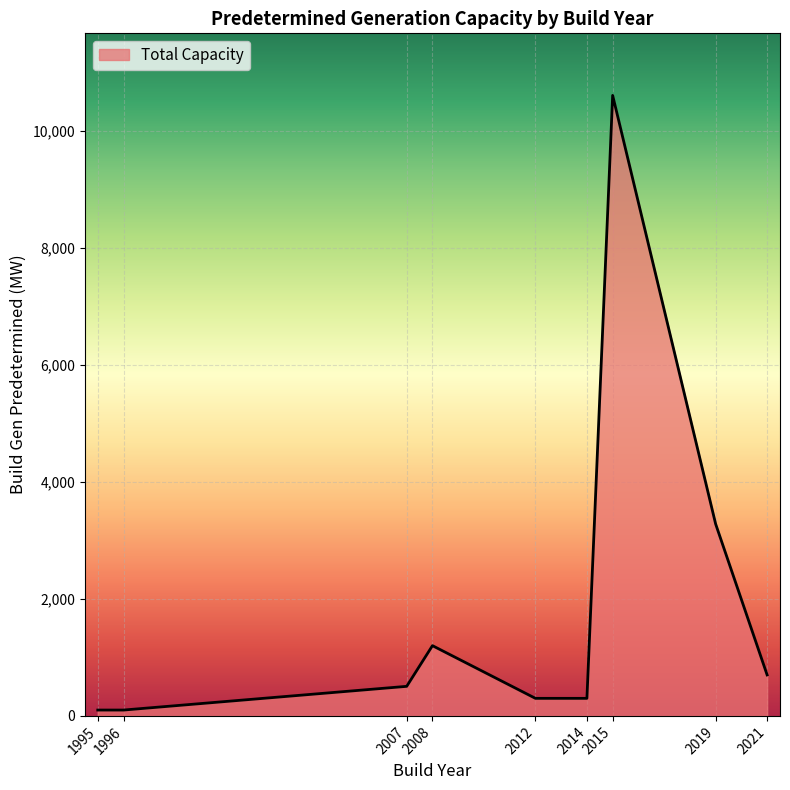

Between 2019 and 2015, which is larger?

2015